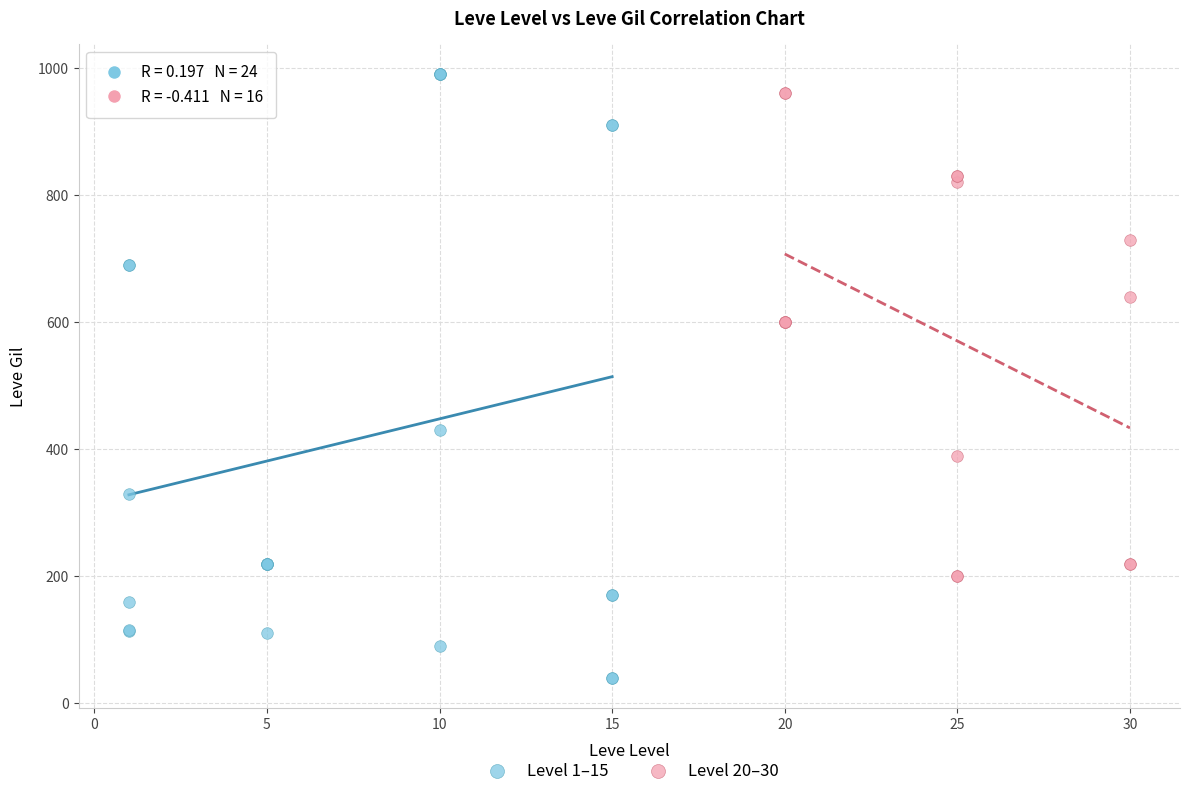

Which series reaches the minimum Y coordinate?

Level 1–15